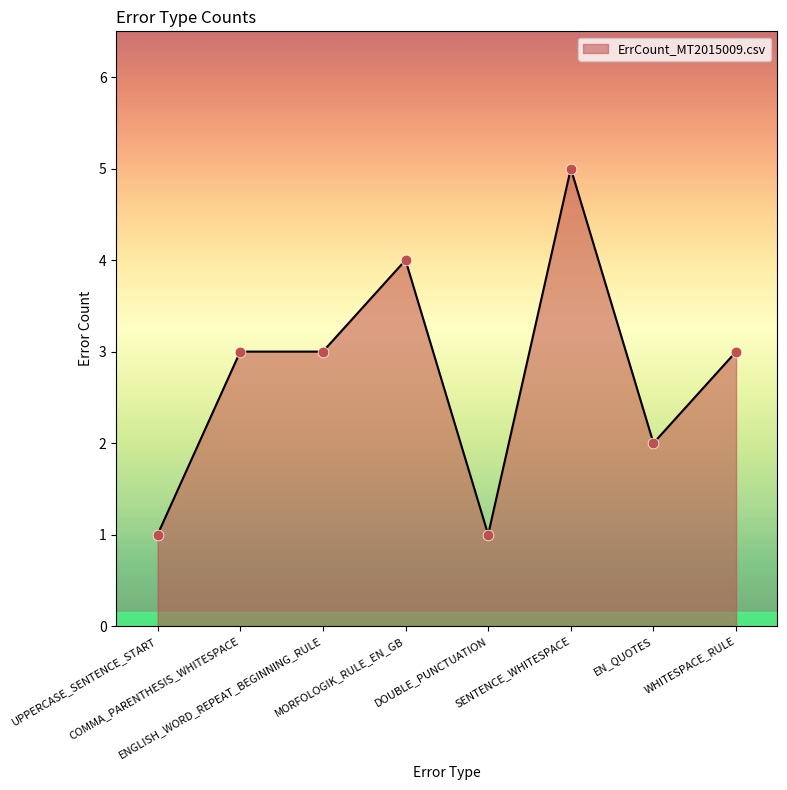

Approximately how many times larger is the value at ENGLISH_WORD_REPEAT_BEGINNING_RULE compared to COMMA_PARENTHESIS_WHITESPACE?

1.0